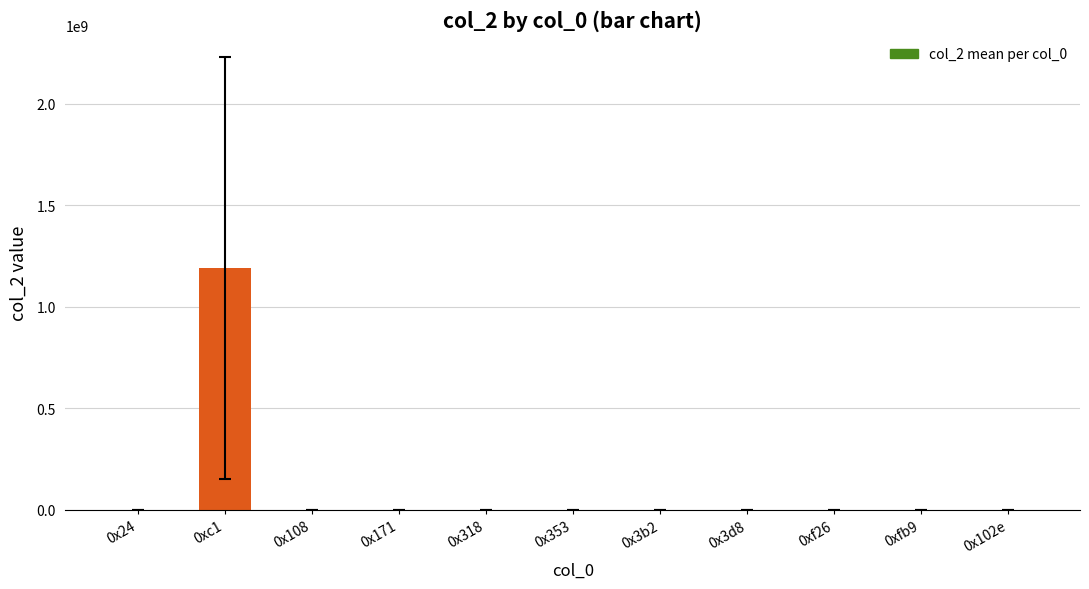

What is the sum of all values?

1191414348